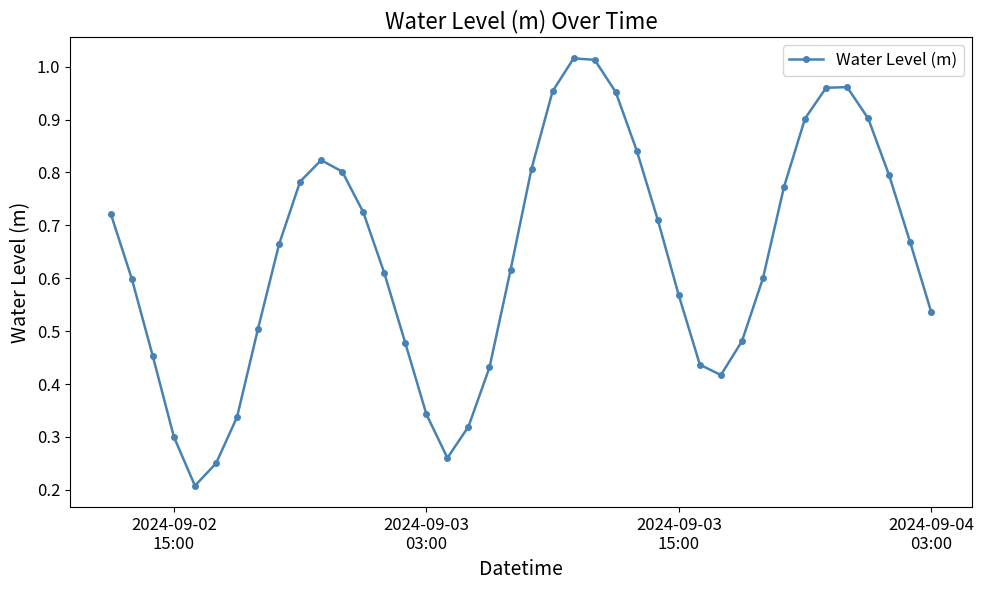

What is the sum of all values?

25.5